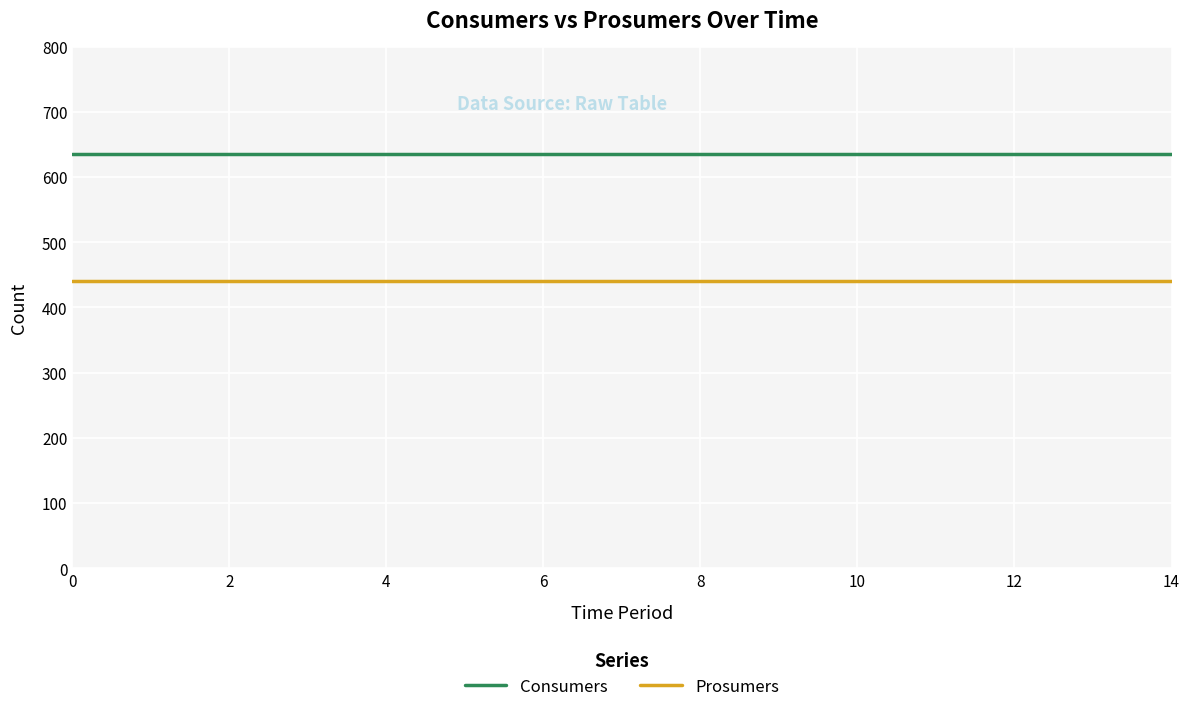

What is the minimum value shown in the chart?

440